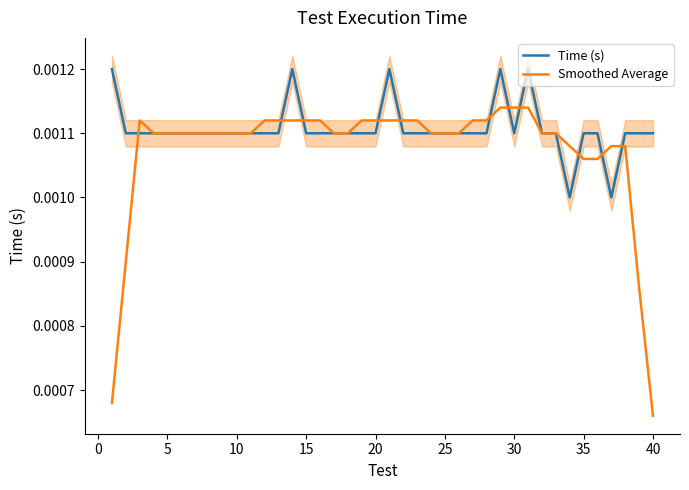

At which label is Smoothed Average closest to 0?

40